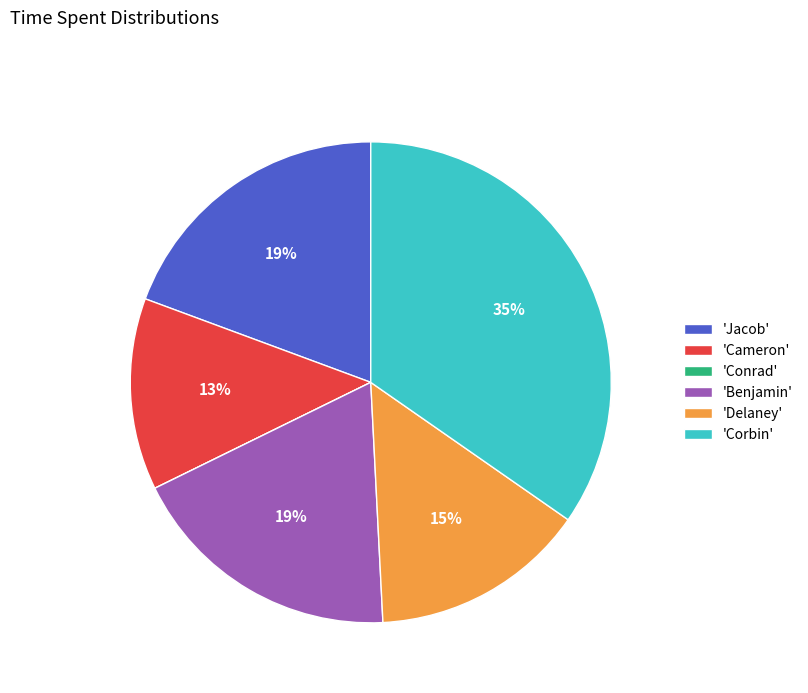

To the nearest percent, what percentage of the pie is 'Jacob'?

19%